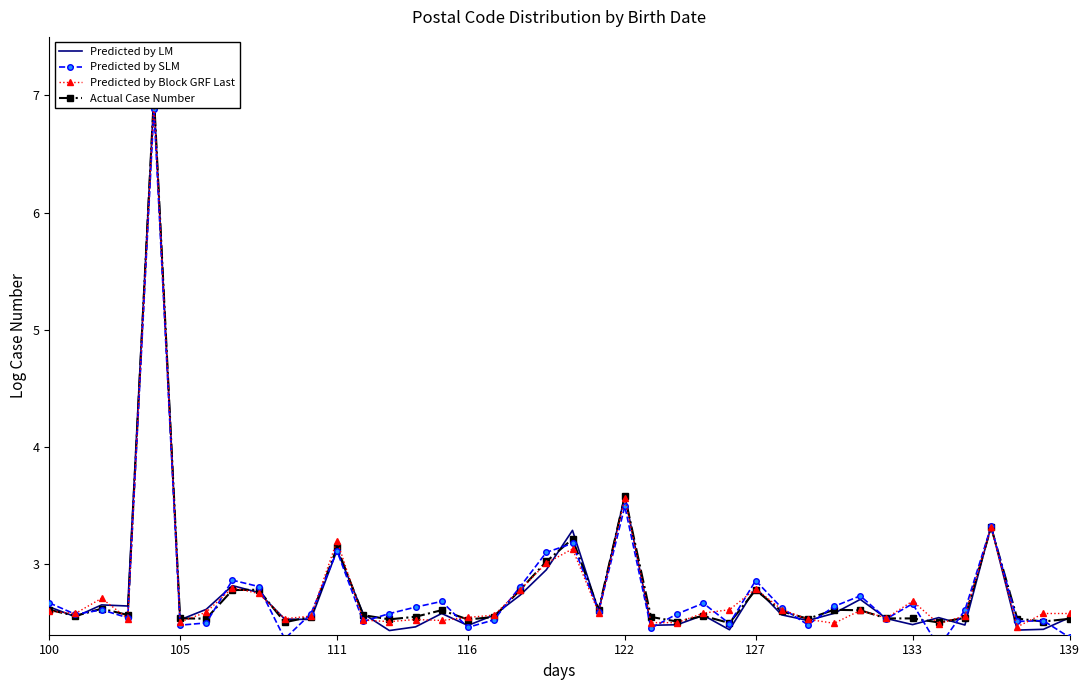

In Predicted by LM, how many points are lower than both neighbors (excluding endpoints)?

13